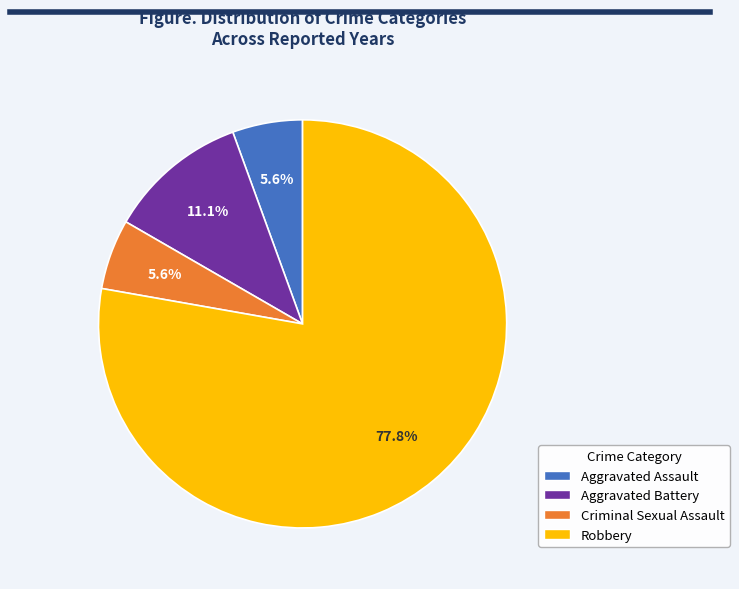

To the nearest percent, what is the combined percentage of Robbery and Aggravated Battery?

89%